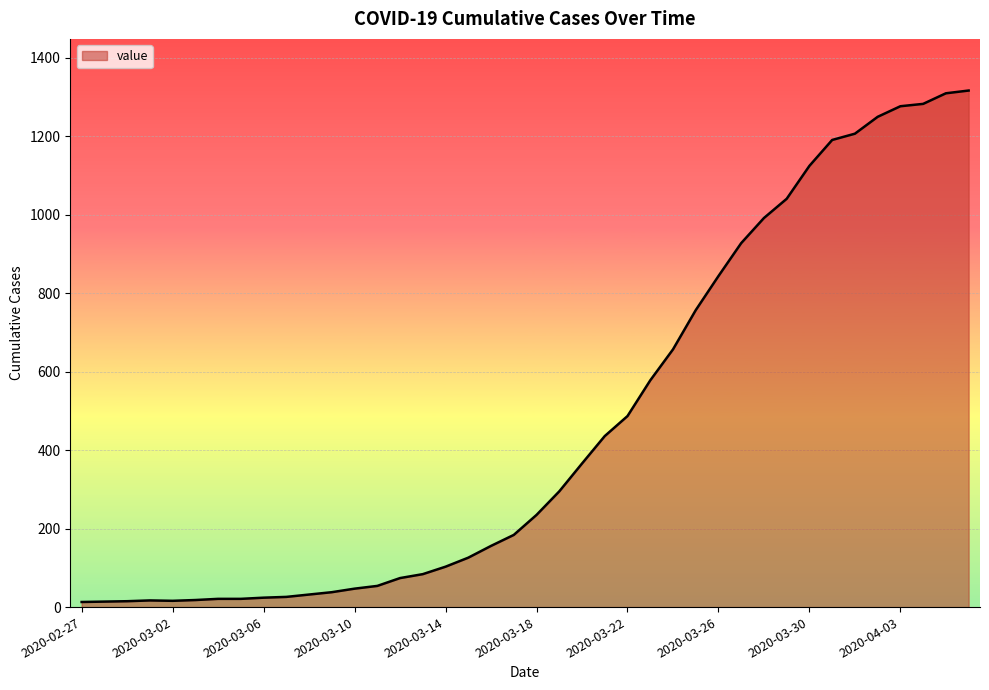

What is the difference between the maximum and minimum values?

1304